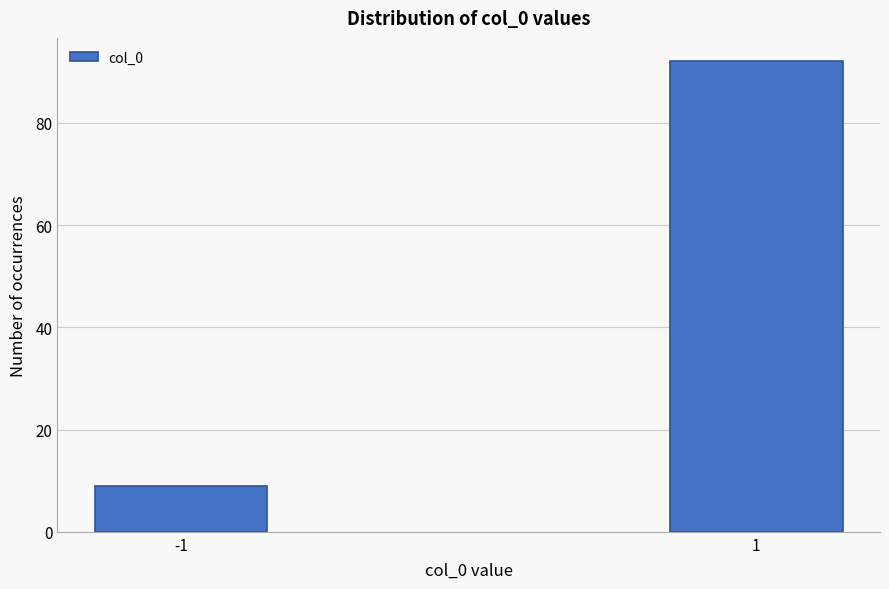

Reading left to right, extract all data points from this chart.

9	92